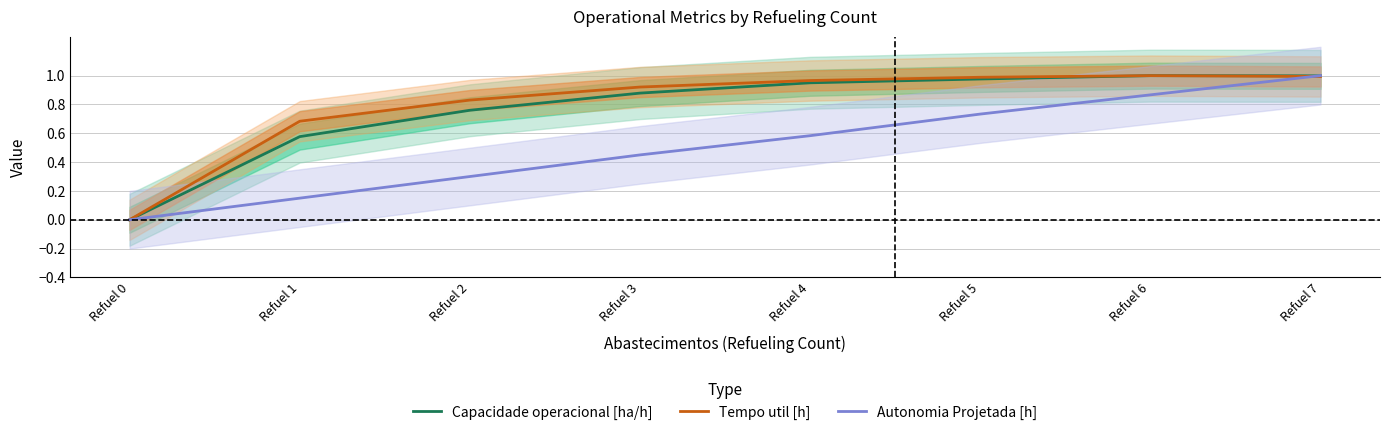

True or false: Tempo util [h] has a value of 1.6 at Refuel 6.

False